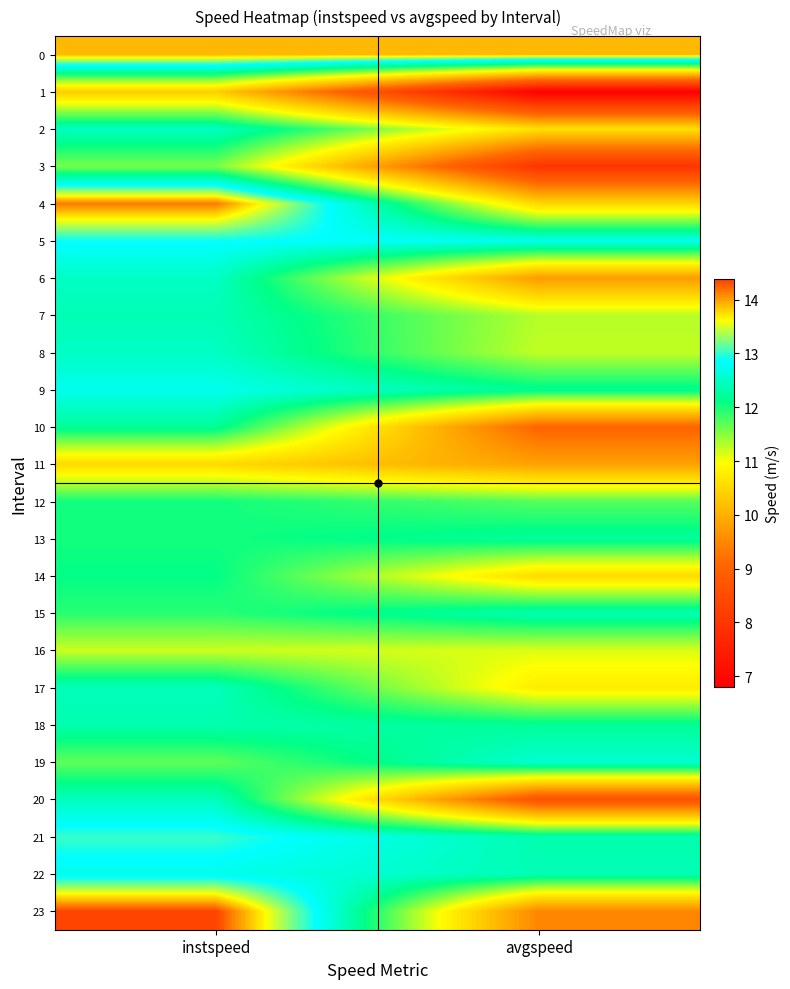

Reading right to left, what are all the values shown in this chart?

0: avgspeed=13.9	instspeed=13.9
1: avgspeed=6.8	instspeed=10.4
2: avgspeed=10.6	instspeed=12.5
3: avgspeed=8.0	instspeed=11.6
4: avgspeed=10.5	instspeed=14.2
5: avgspeed=12.8	instspeed=12.9
6: avgspeed=9.8	instspeed=12.5
7: avgspeed=11.3	instspeed=12.4
8: avgspeed=11.2	instspeed=12.5
9: avgspeed=12.2	instspeed=12.7
10: avgspeed=9.0	instspeed=12.2
11: avgspeed=9.8	instspeed=10.5
12: avgspeed=11.7	instspeed=12.0
13: avgspeed=12.2	instspeed=12.0
14: avgspeed=10.5	instspeed=12.1
15: avgspeed=12.4	instspeed=11.9
16: avgspeed=11.1	instspeed=11.2
17: avgspeed=10.8	instspeed=12.4
18: avgspeed=12.2	instspeed=12.3
19: avgspeed=12.6	instspeed=11.7
20: avgspeed=8.6	instspeed=12.4
21: avgspeed=12.3	instspeed=13.0
22: avgspeed=12.4	instspeed=12.7
23: avgspeed=9.5	instspeed=14.4